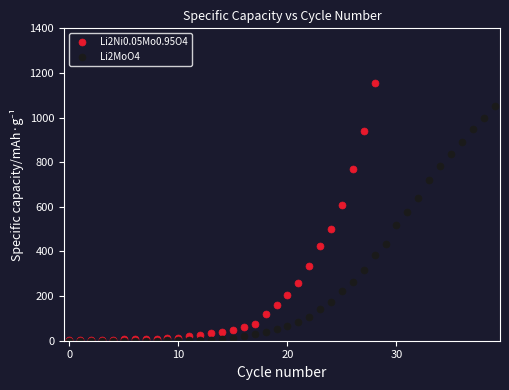

Is it true that Li2Ni0.05Mo0.95O4 equals 52 at 13?

False